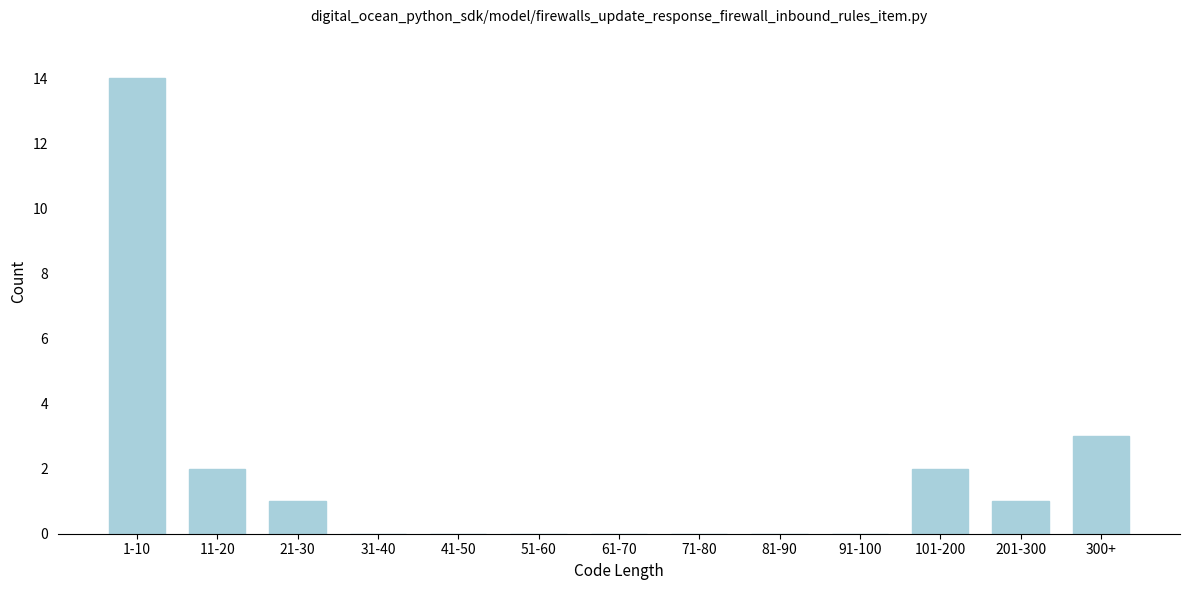

Reading right to left, transcribe all the data shown in this chart.

300+=3	201-300=1	101-200=2	91-100=0	81-90=0	71-80=0	61-70=0	51-60=0	41-50=0	31-40=0	21-30=1	11-20=2	1-10=14